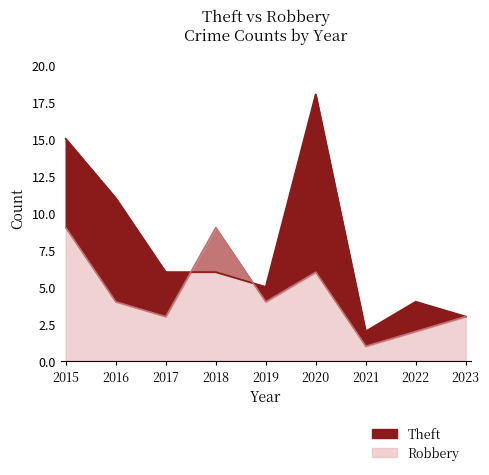

Which label corresponds to the smallest value in the chart?

2021